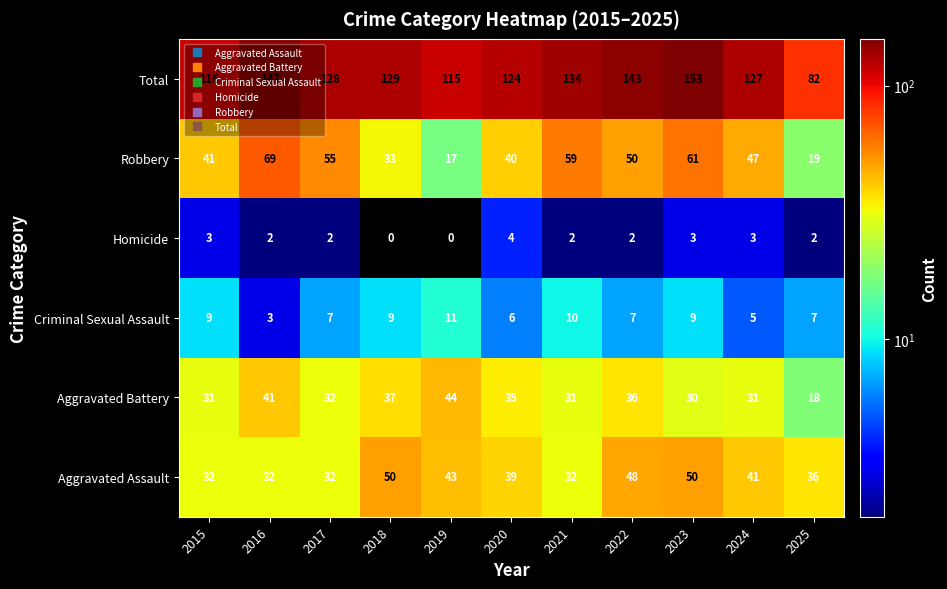

What is the minimum value for Total?

82